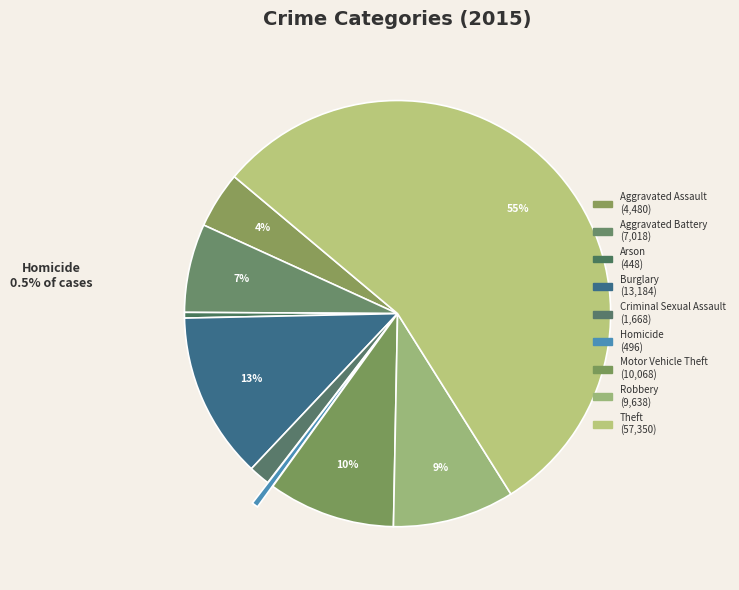

What percentage is NOT represented by Robbery?

90.8%